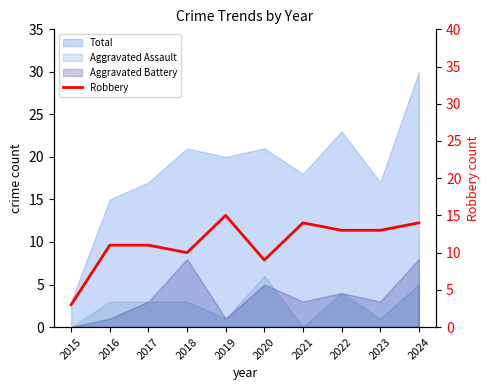

List the labels in order of value, largest first.

2019, 2021, 2024, 2022, 2023, 2016, 2017, 2018, 2020, 2015